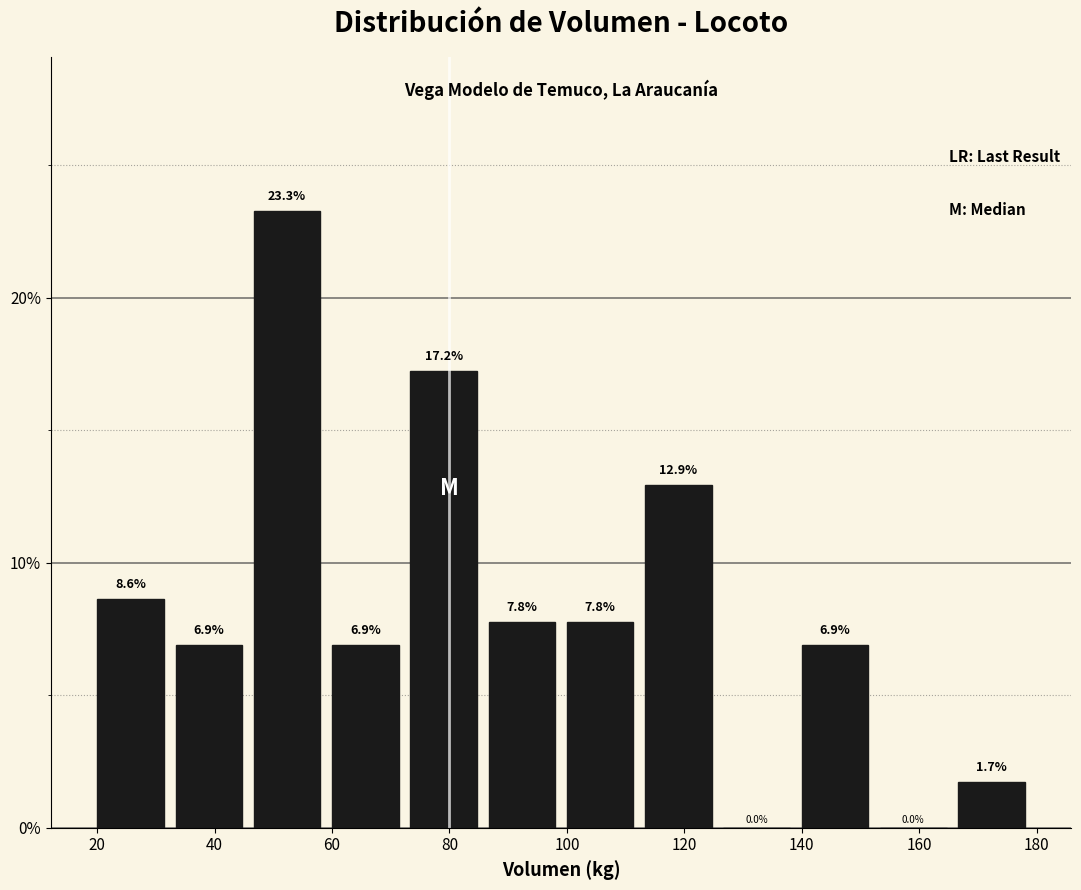

What is the height of the bar covering 74 to 86 on the x-axis? The bar edges are not printed on the chart, so give them approximately, as read against the axis.

17.2